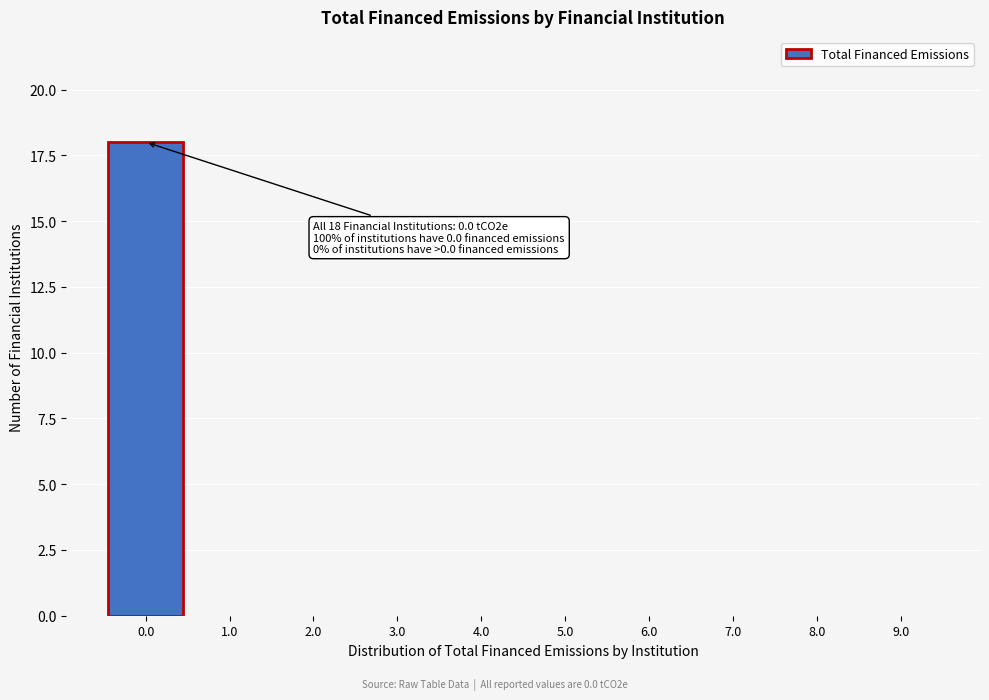

Reading left to right, list all the values displayed in this chart.

0.0=18	1.0=0	2.0=0	3.0=0	4.0=0	5.0=0	6.0=0	7.0=0	8.0=0	9.0=0